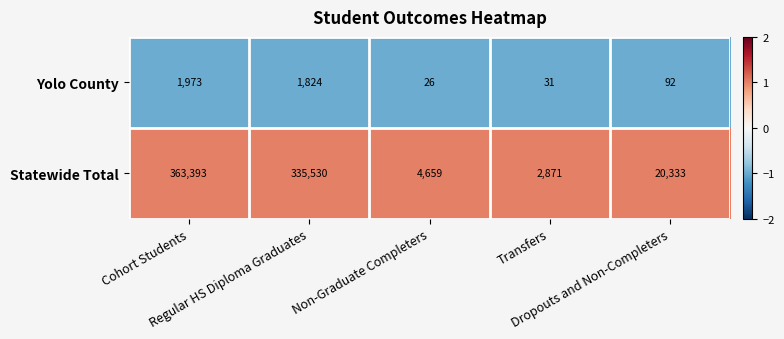

What is the difference between the second highest and minimum values in the Yolo County series?

1798